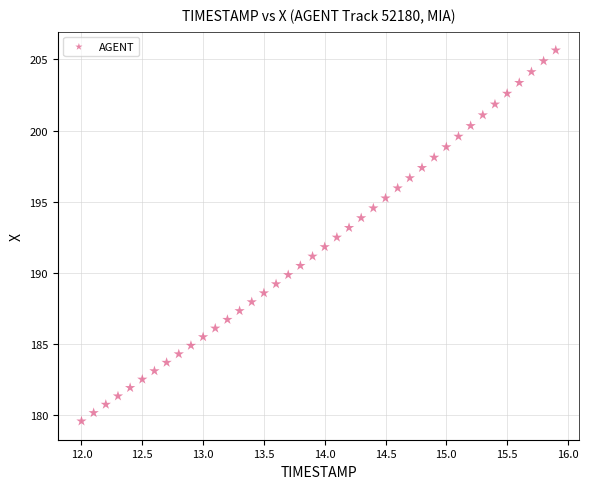

What is the range of Y values (max minus min)?

26.1